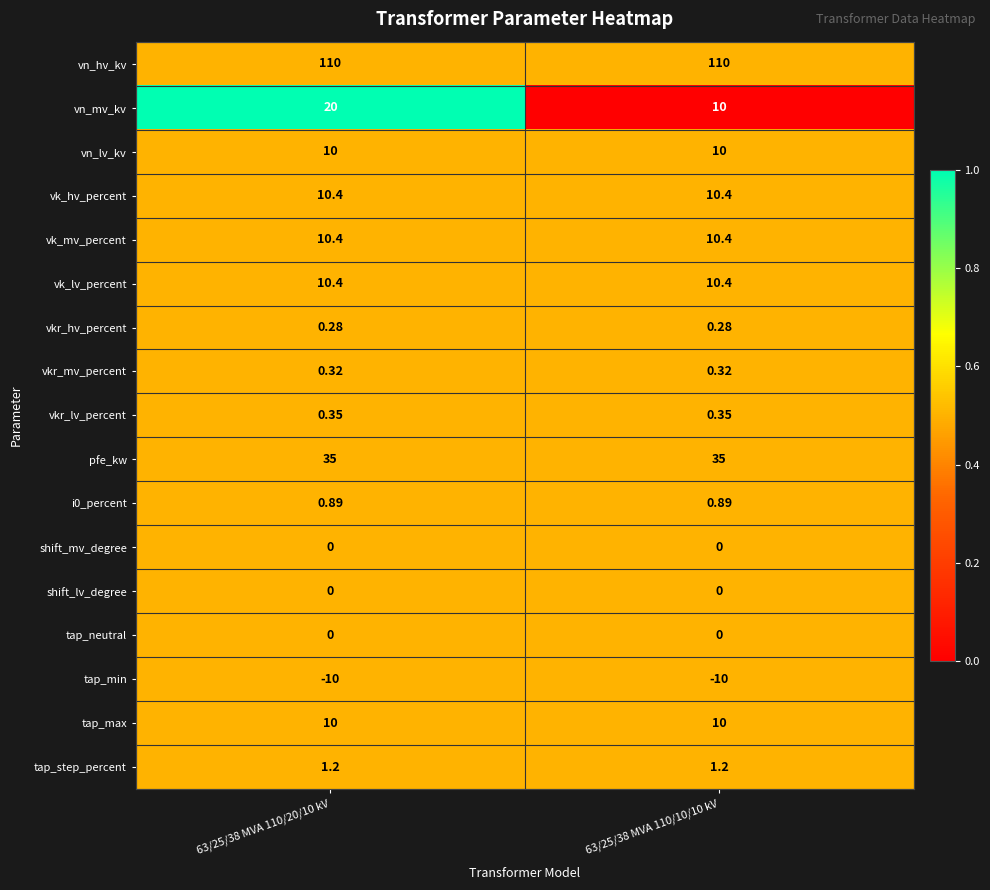

Between 63/25/38 MVA 110/20/10 kV and 63/25/38 MVA 110/10/10 kV, which series saw the biggest shift?

vn_mv_kv